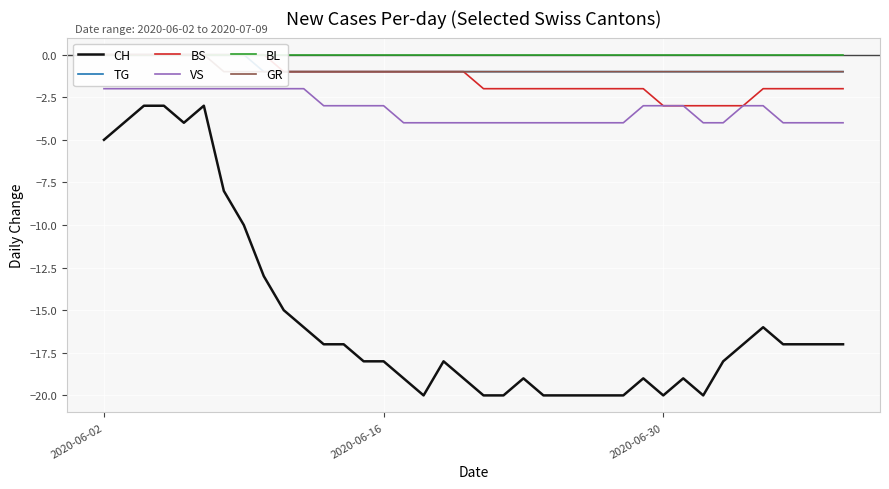

Is it true that VS equals -3 at 2020-06-30?

True